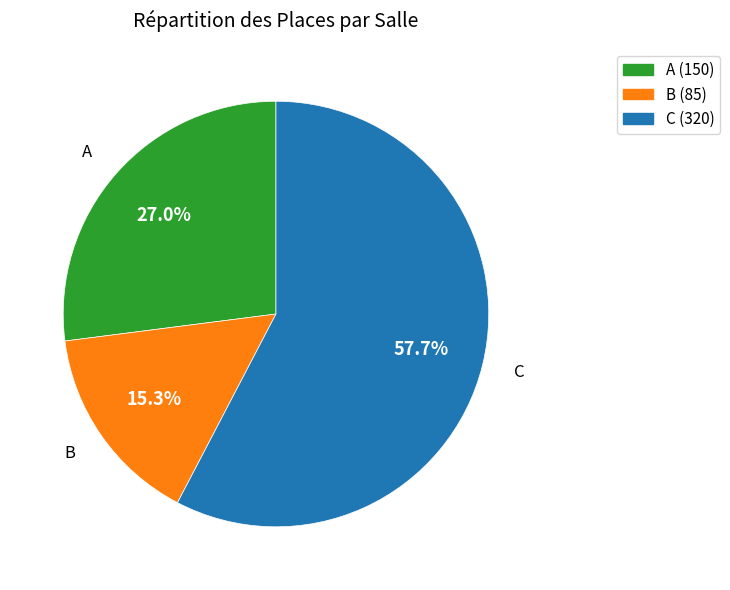

Which has a higher value, A or B?

A